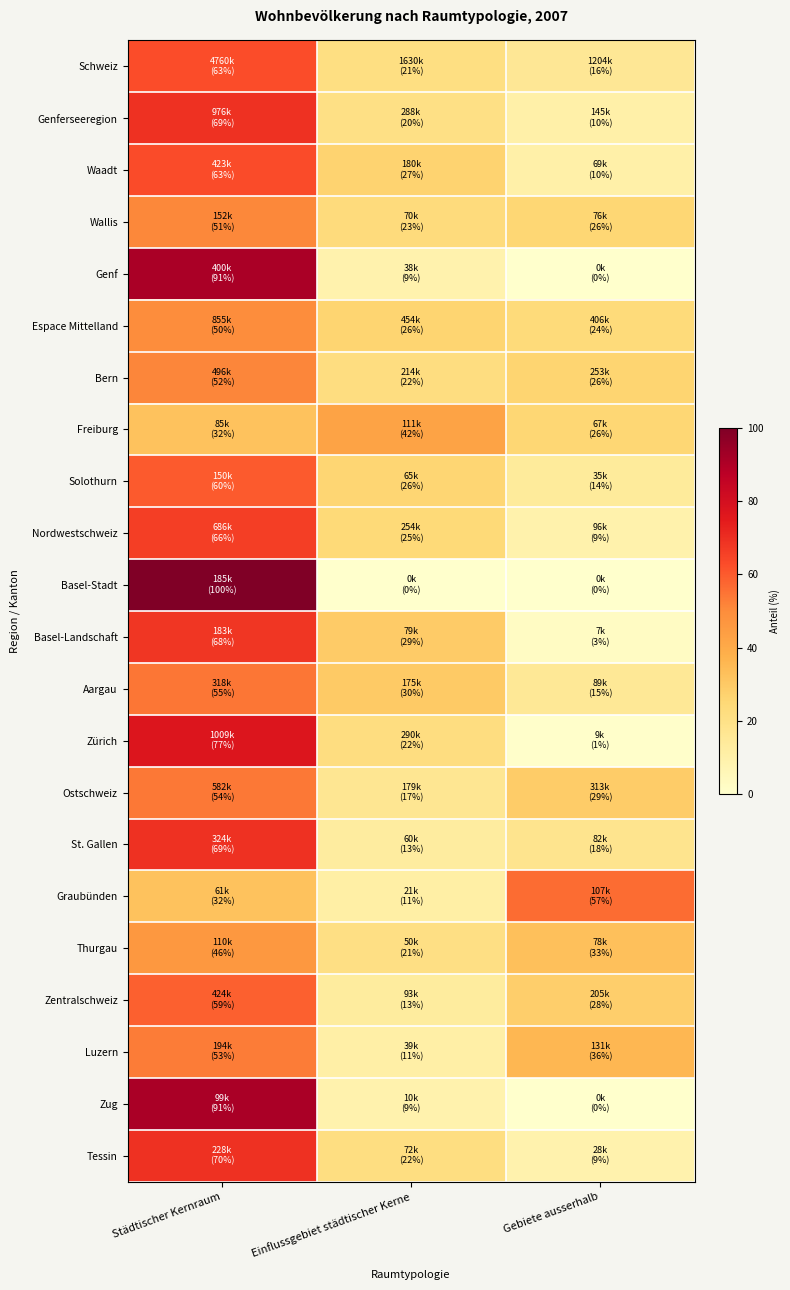

Which label corresponds to the largest value in the chart?

Städtischer Kernraum